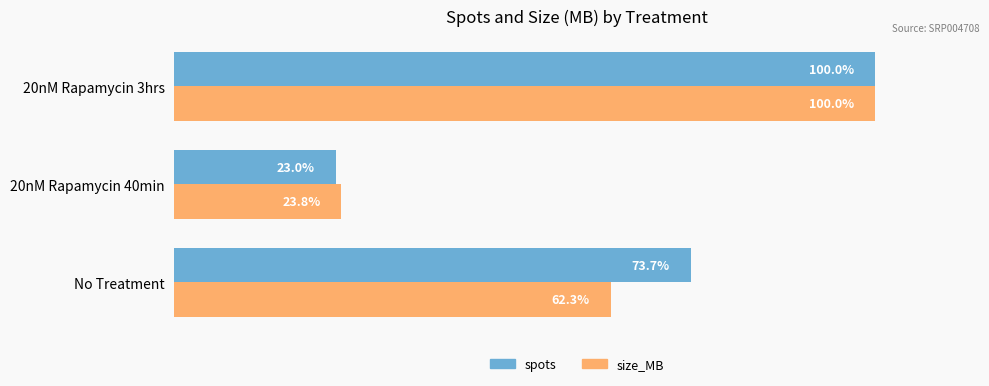

Between 20nM Rapamycin 40min and 20nM Rapamycin 3hrs, which series saw the biggest shift?

spots